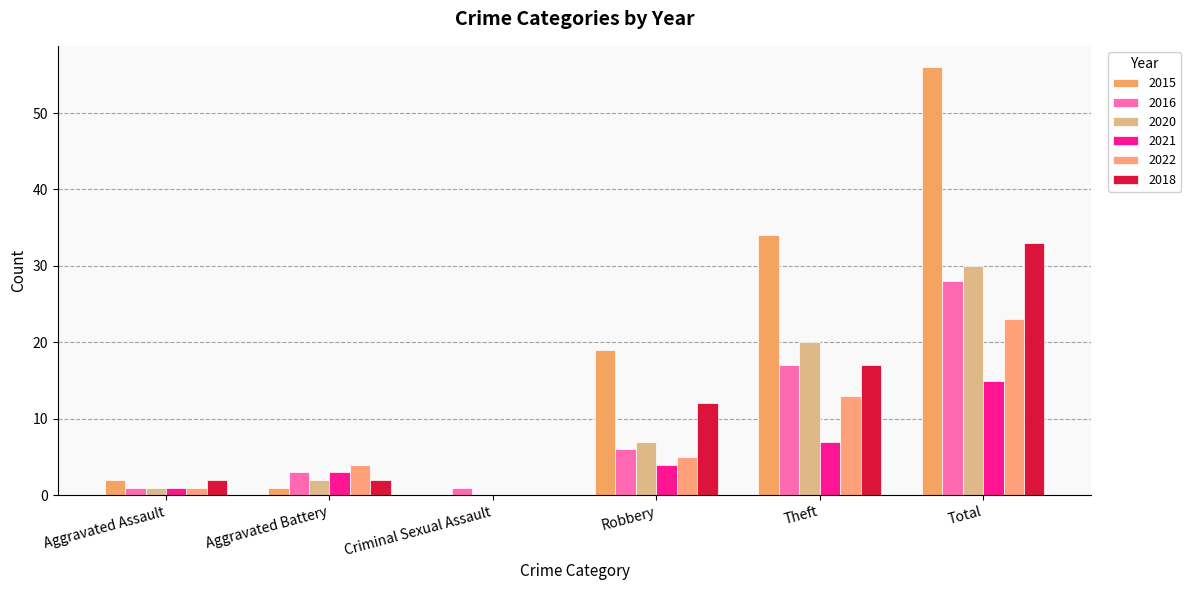

What is the average value of the 2015 series?

19